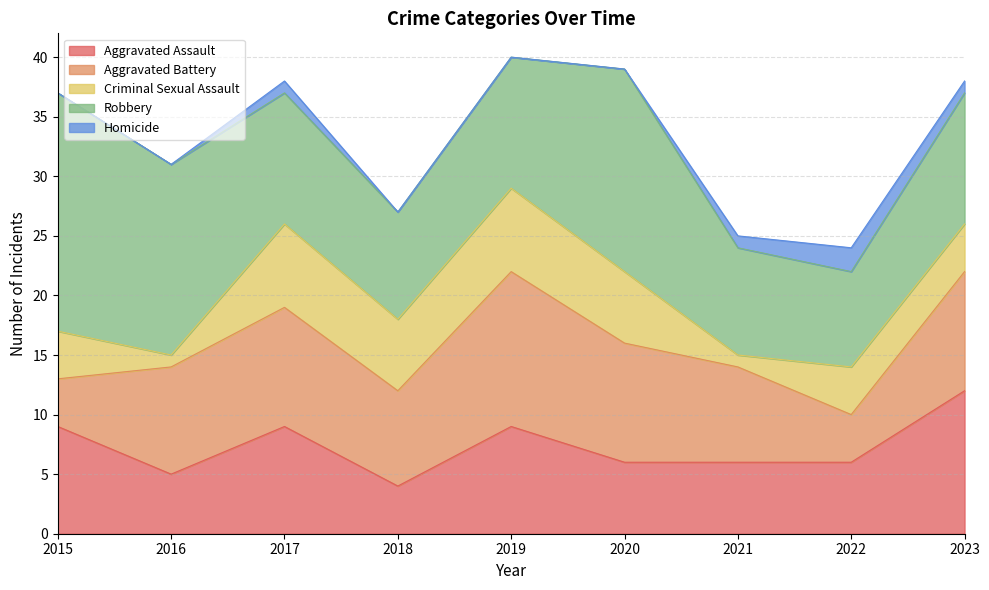

What is the difference between the highest and lowest values at 2017?

10